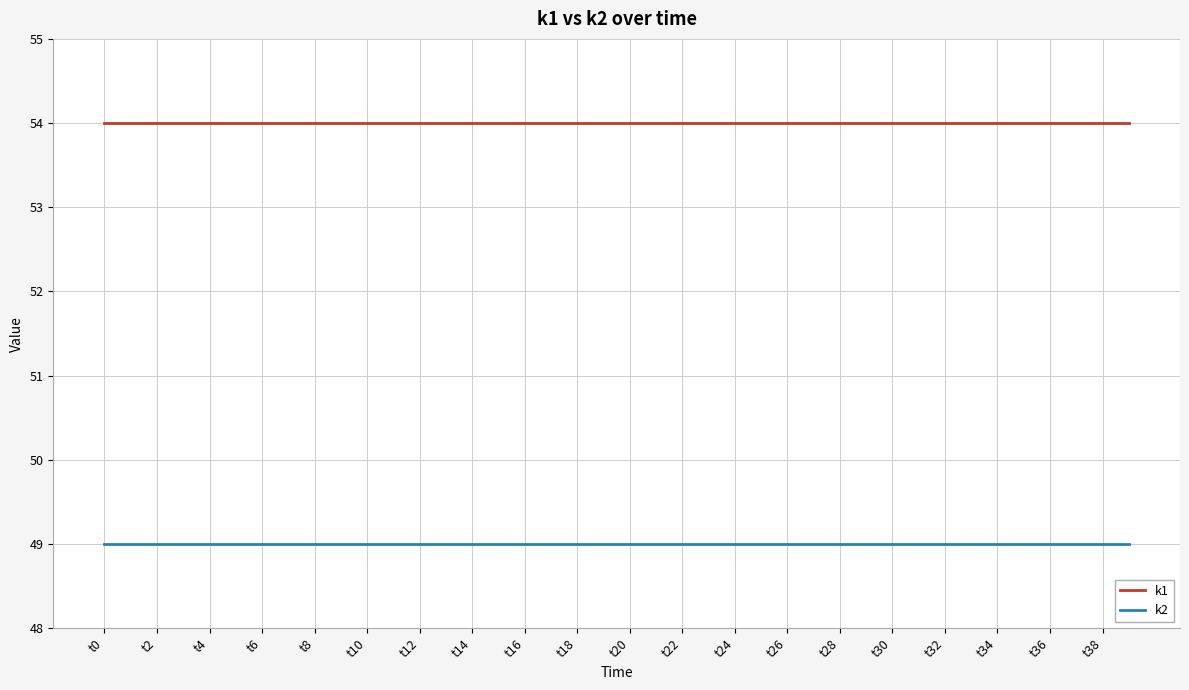

What is the highest value of the k1 series?

54